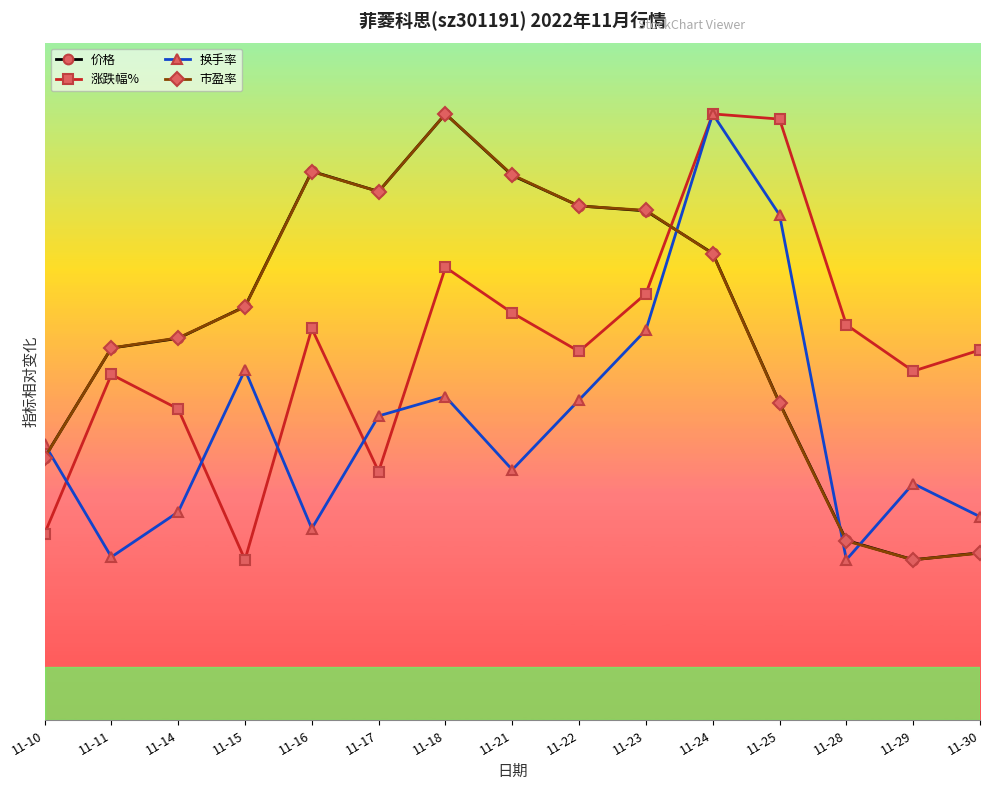

Does the chart have visible grid lines?

No